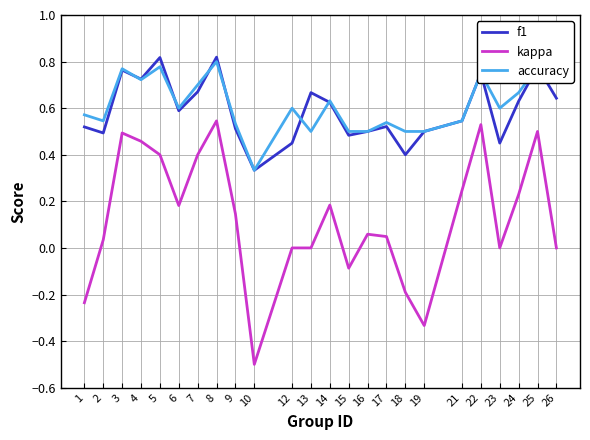

The value of kappa at 8 is 0.3. True or false?

False